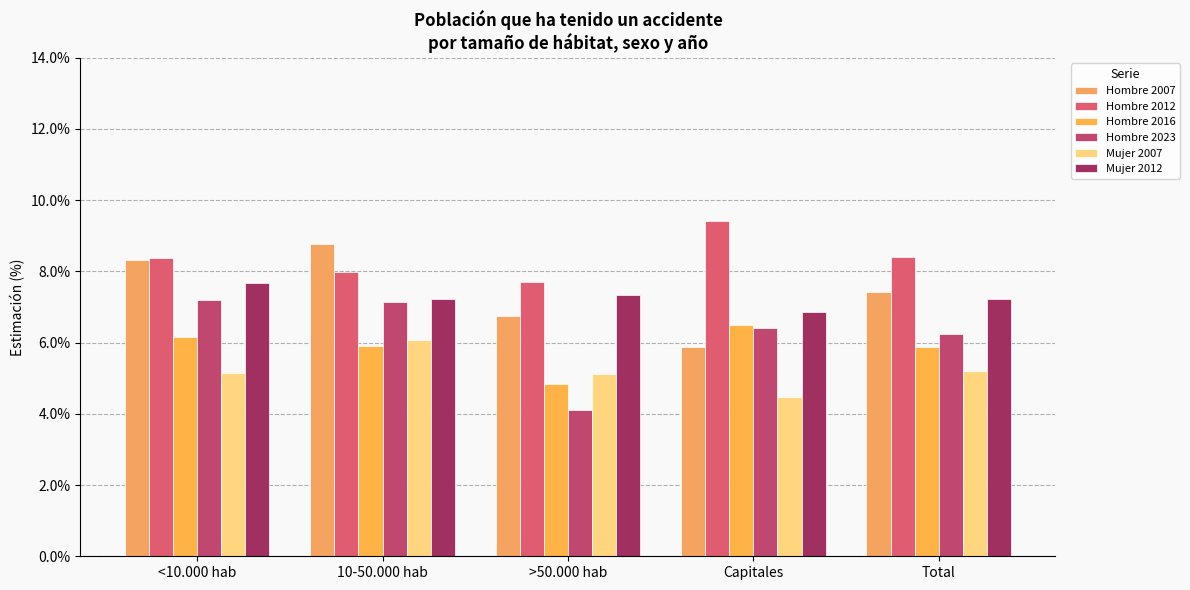

How many values in the Hombre 2016 series exceed 5?

4